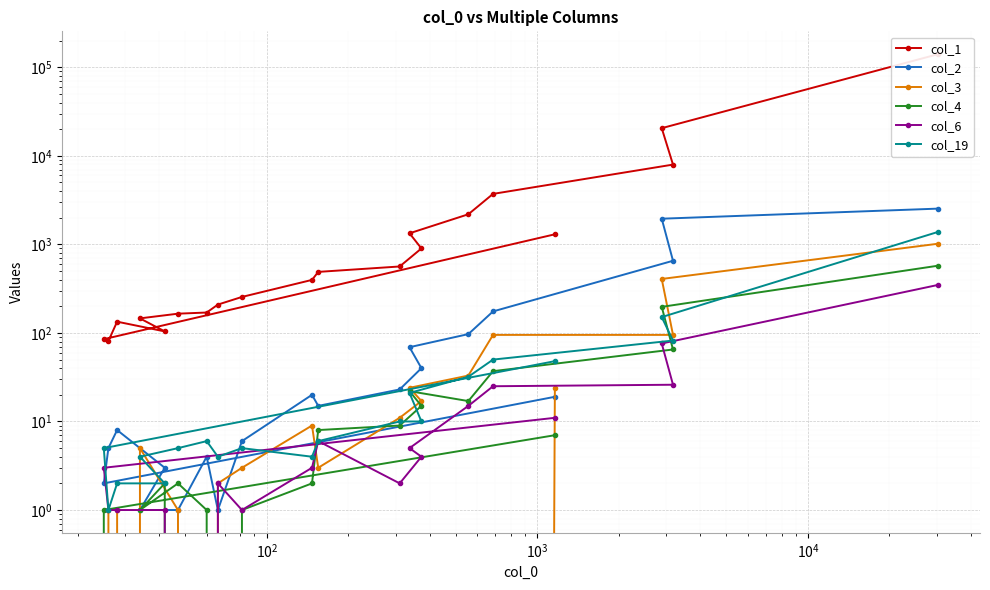

Is this an area chart (filled region under the line)?

No